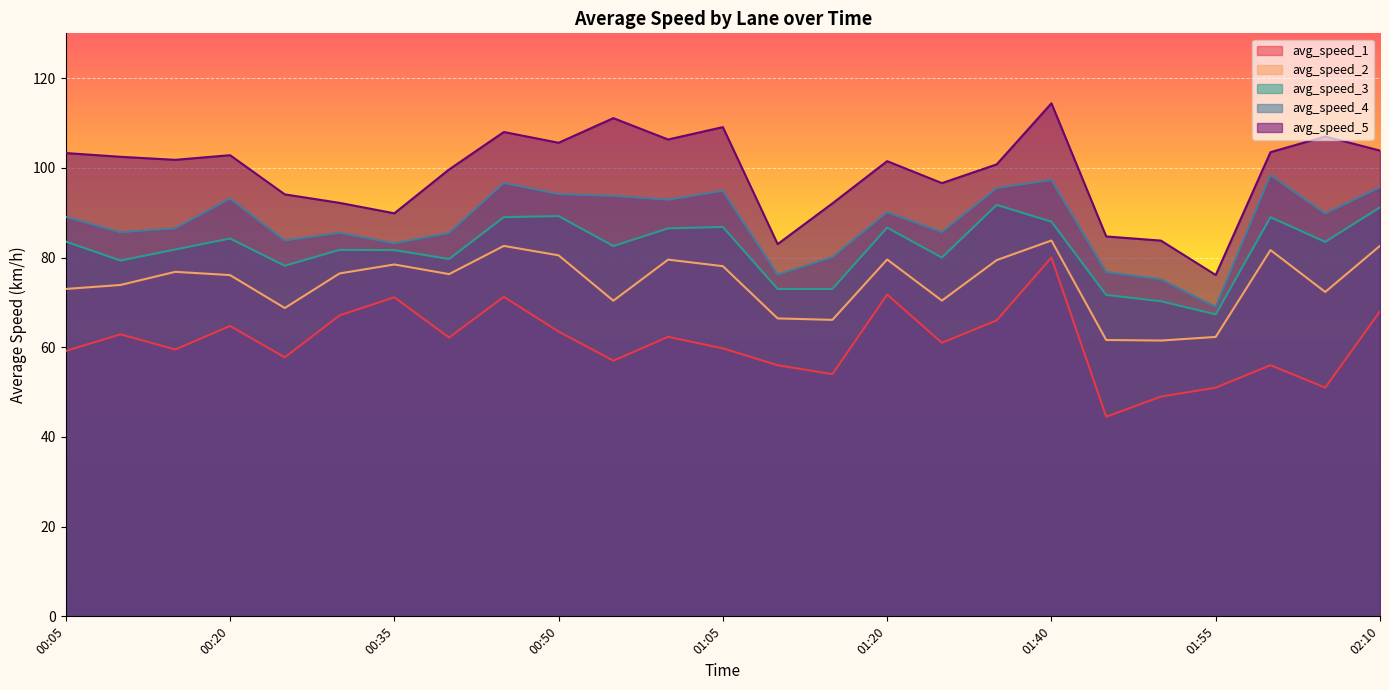

Is it true that avg_speed_3 equals 32.5 at 01:15?

False